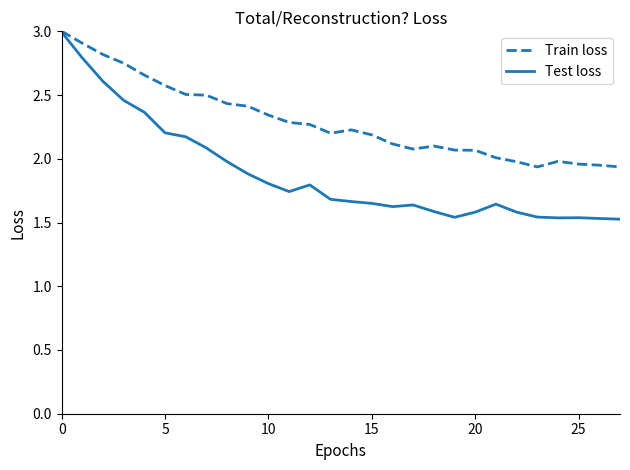

Which series has the largest range (max minus min)?

Test loss